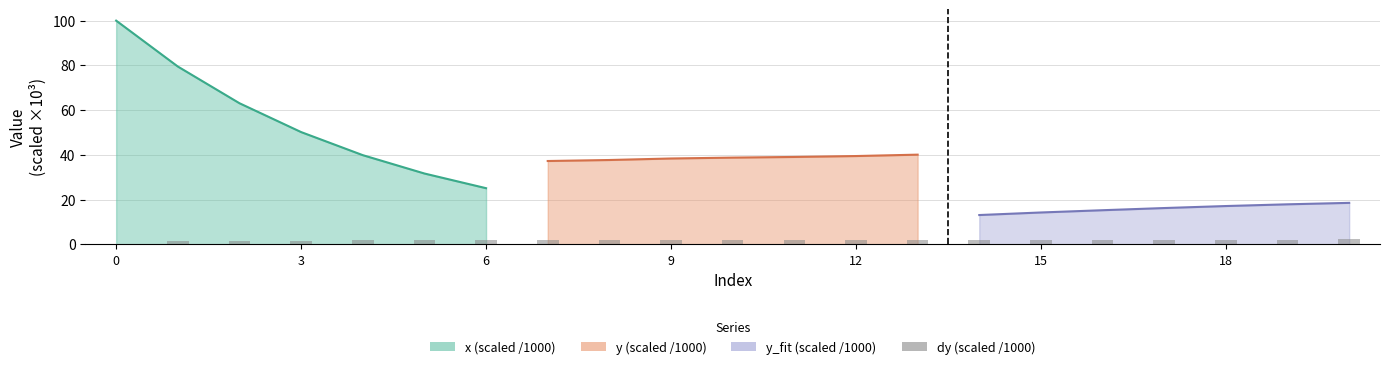

Is it true that the value at 6 is 1.8?

True